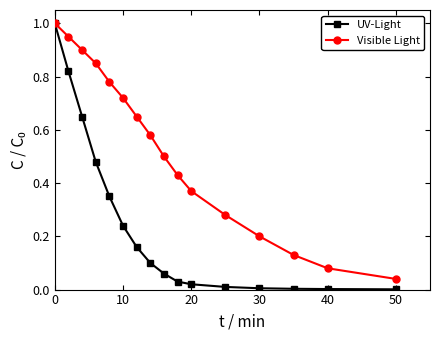

Which series has the largest range (max minus min)?

UV-Light